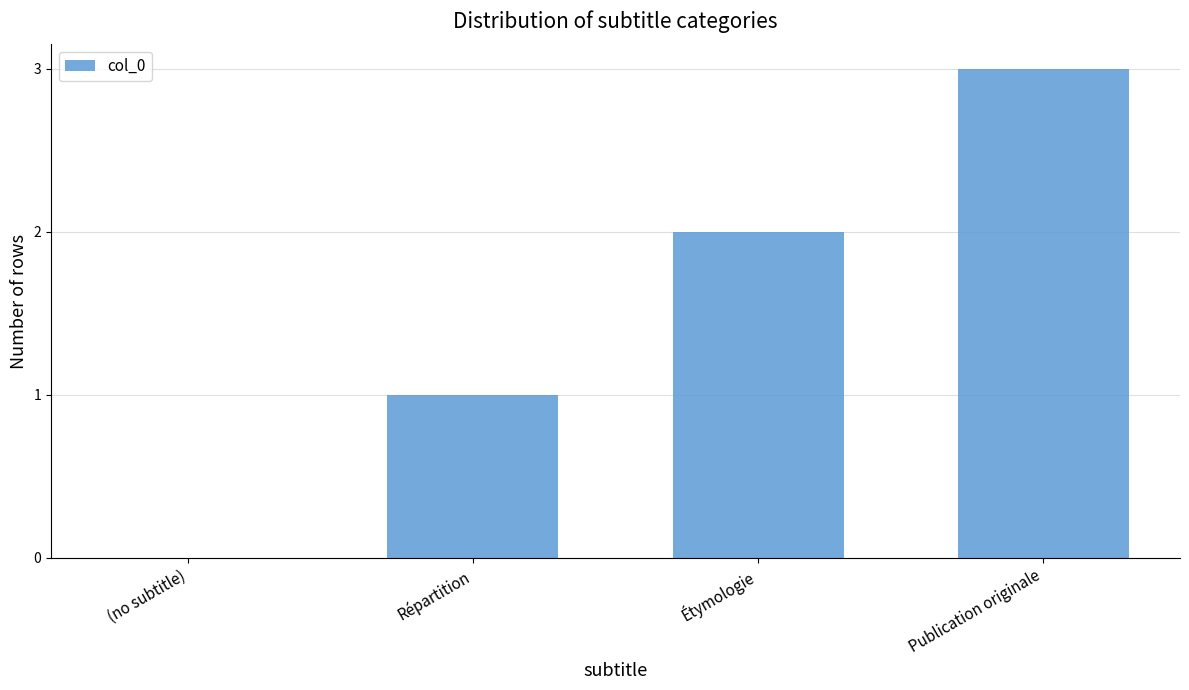

Are the bars horizontal?

No